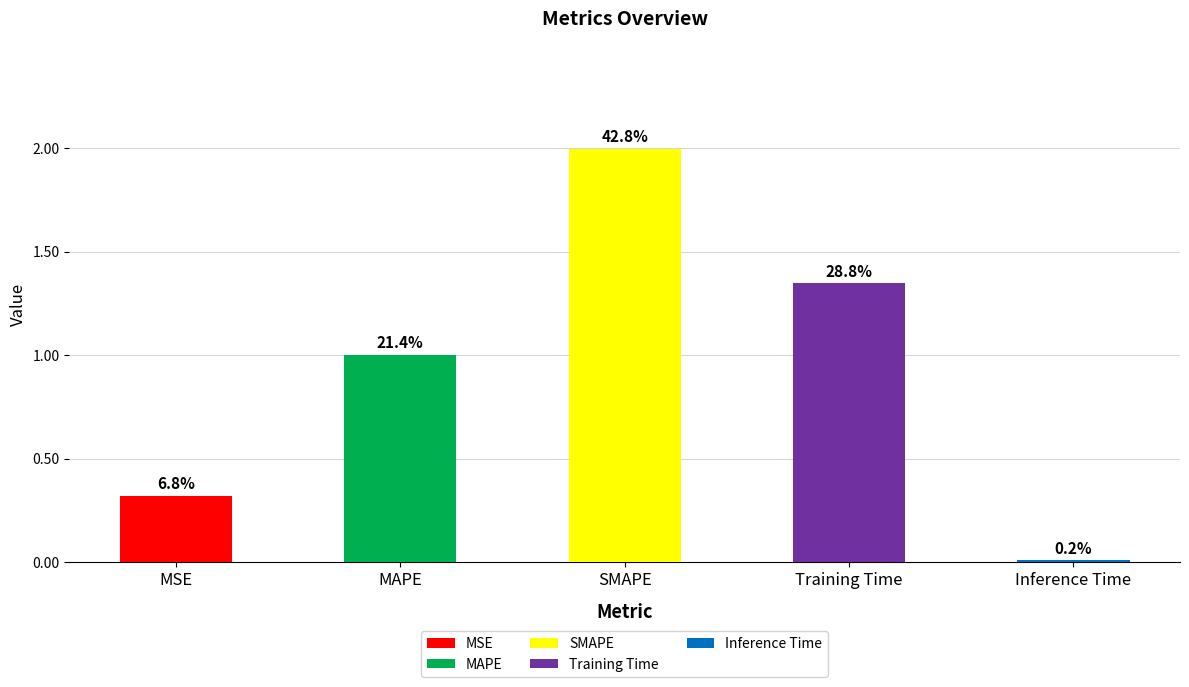

What is the label of the 4th bar from the left?

Training Time